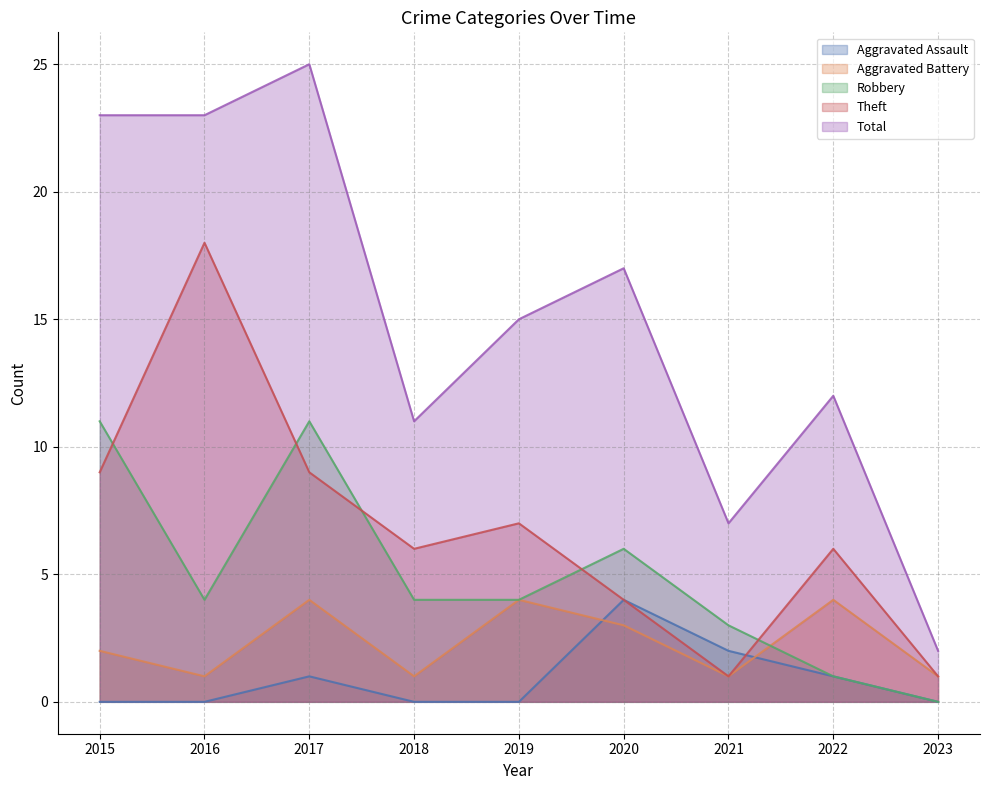

What are all the series names shown in the legend?

Aggravated Assault, Aggravated Battery, Robbery, Theft, Total